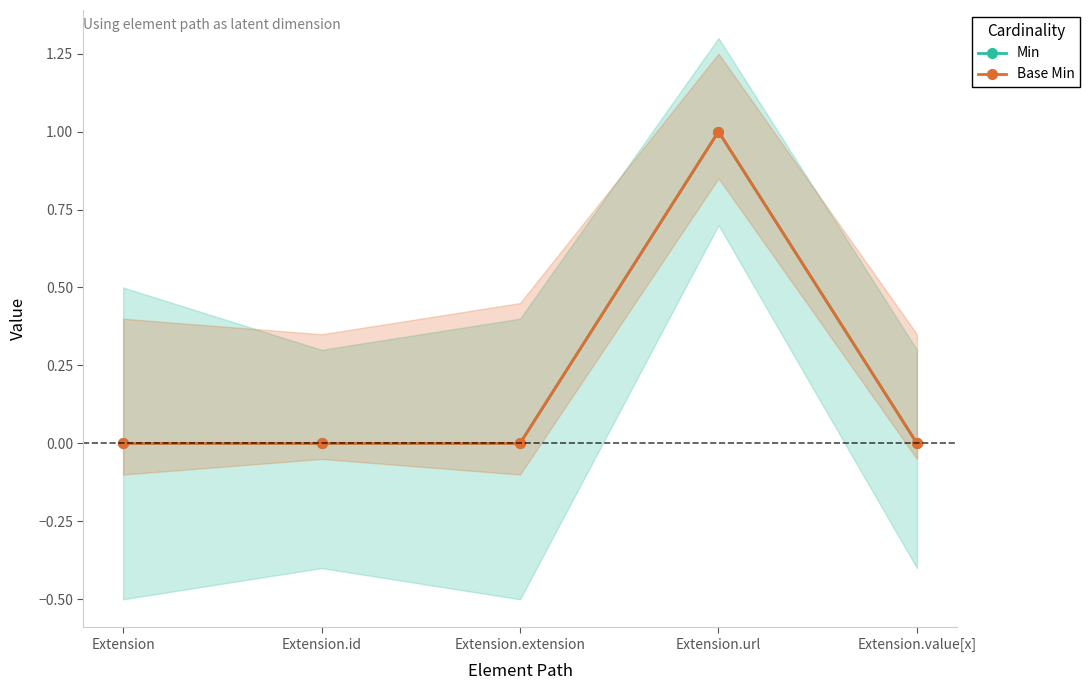

What is the sum of the Base Min values at Extension.url and Extension.value[x]?

1